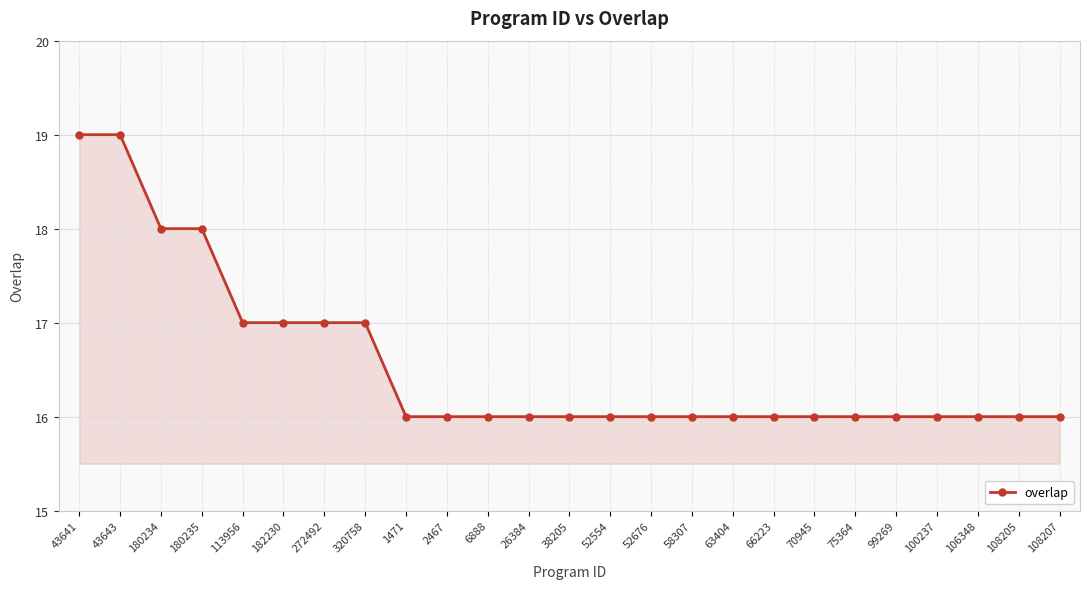

What is the difference between the maximum and minimum values?

3